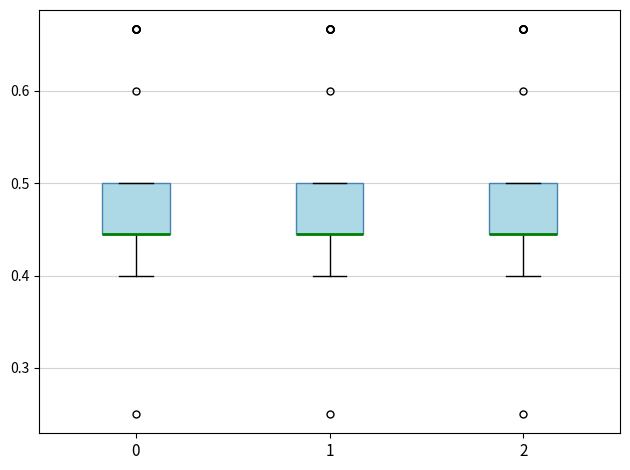

Reading left to right, read every box against the y-axis: the position of its median line, the range the box covers, and the ends of its whiskers. The values are not printed on the chart, so give them approximately, as read against the axis.

0: median 0.44 (drawn on the box's lower edge), box 0.44 to 0.50, whiskers 0.40 to 0.50
1: median 0.44 (drawn on the box's lower edge), box 0.44 to 0.50, whiskers 0.40 to 0.50
2: median 0.44 (drawn on the box's lower edge), box 0.44 to 0.50, whiskers 0.40 to 0.50